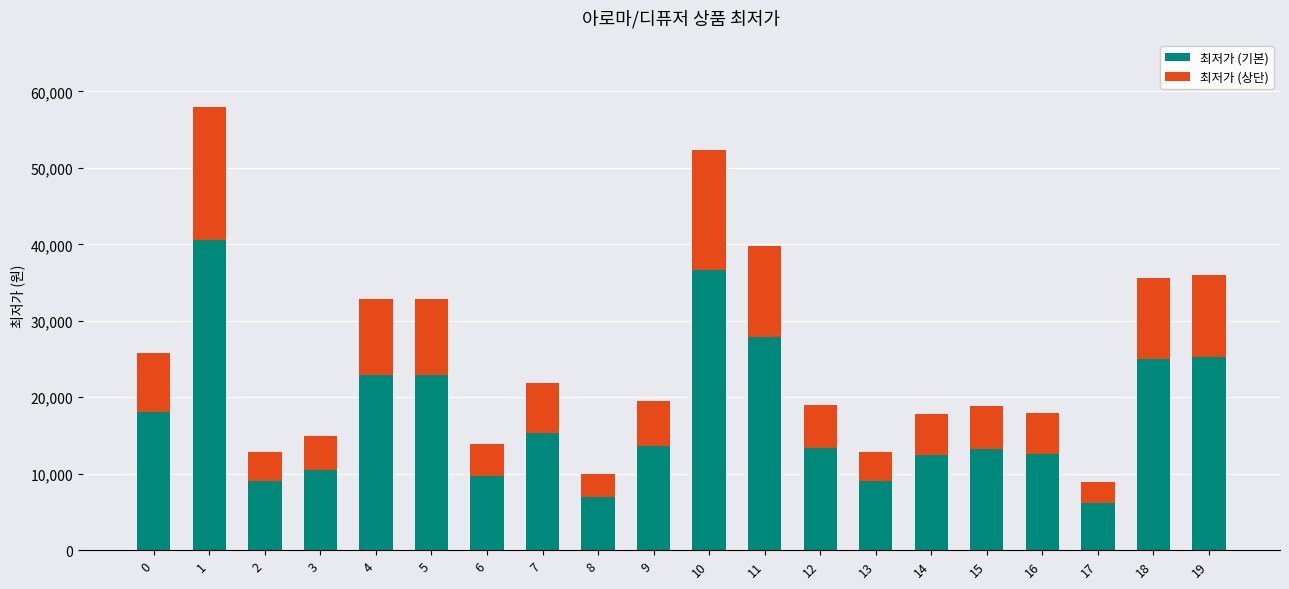

What is the total value across all series at 17?

8900.0